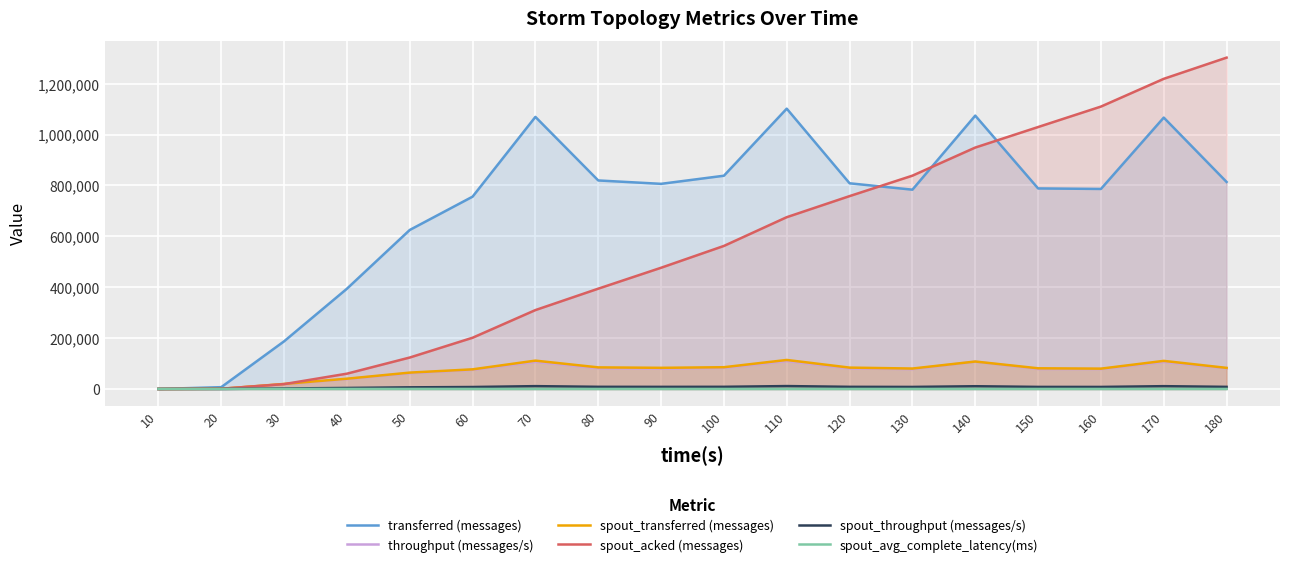

At which category is the sum across all series the highest?

170